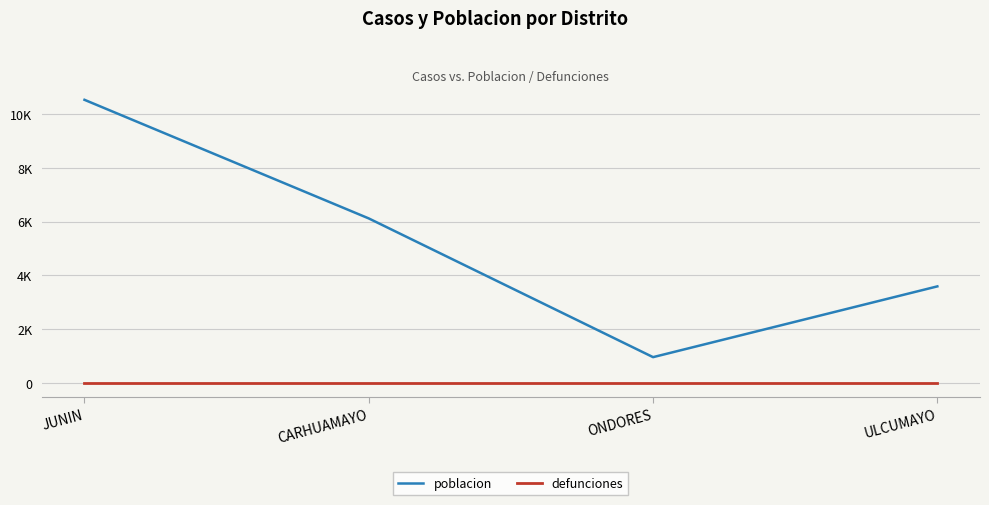

What are all the series names shown in the legend?

poblacion, defunciones